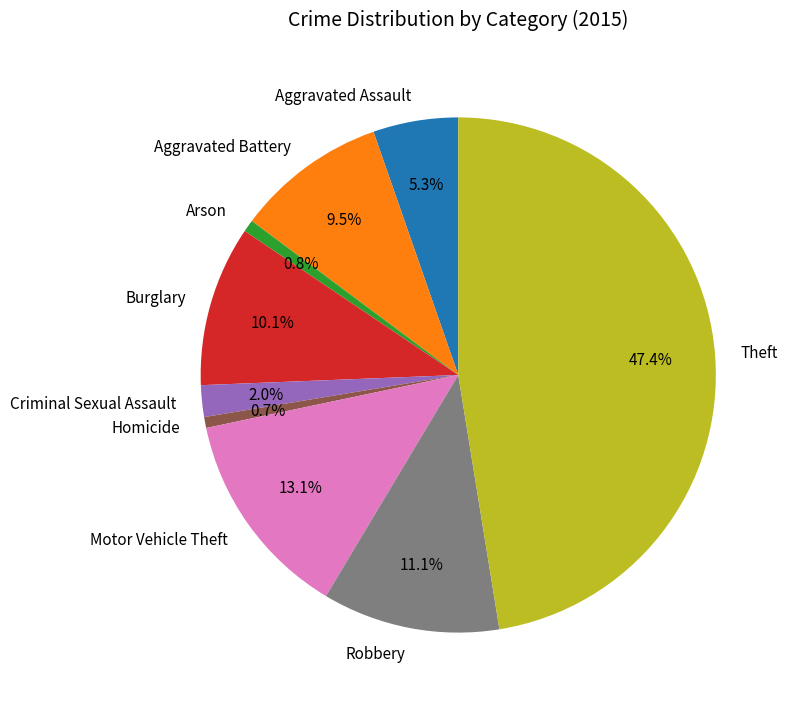

Is there any slice that represents more than half of the pie?

No